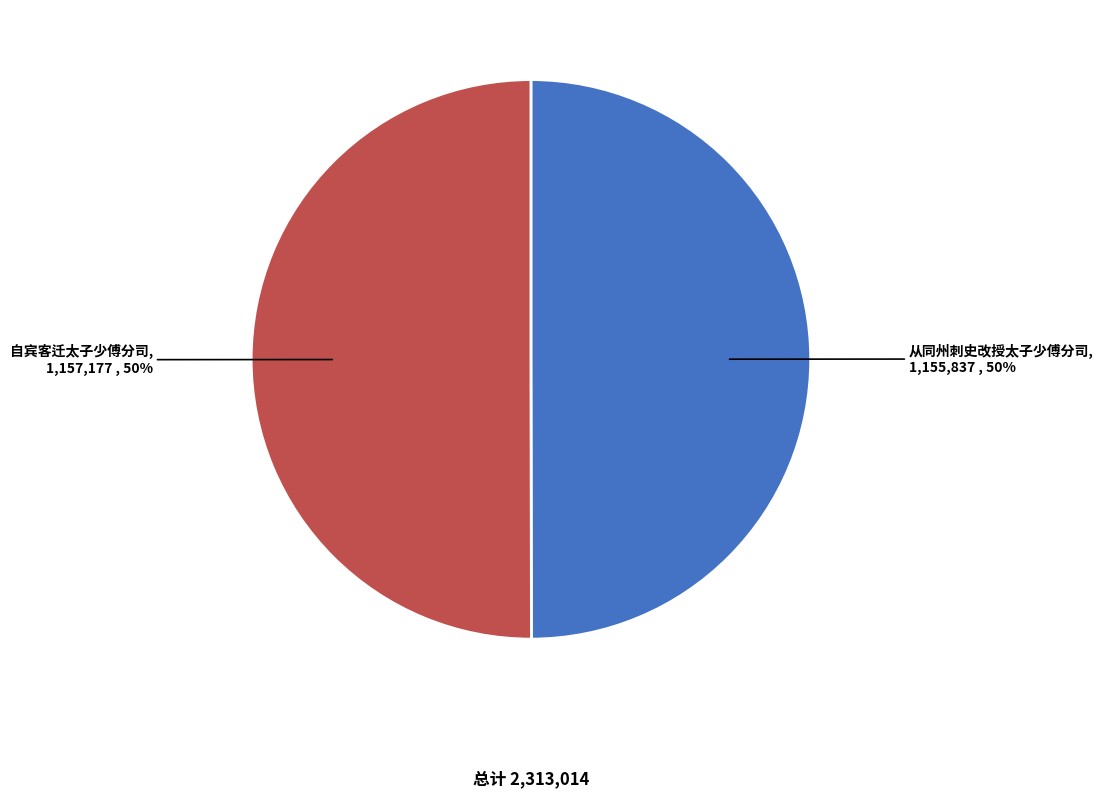

The 从同州刺史改授太子少傅分司 slice represents 50% of the pie. True or false?

True